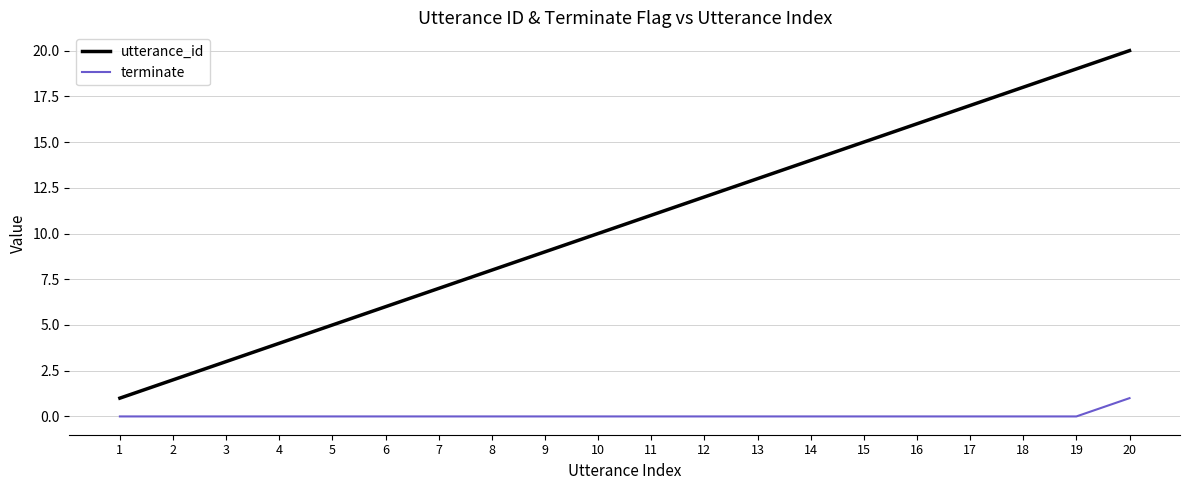

Which series has the largest range (max minus min)?

utterance_id